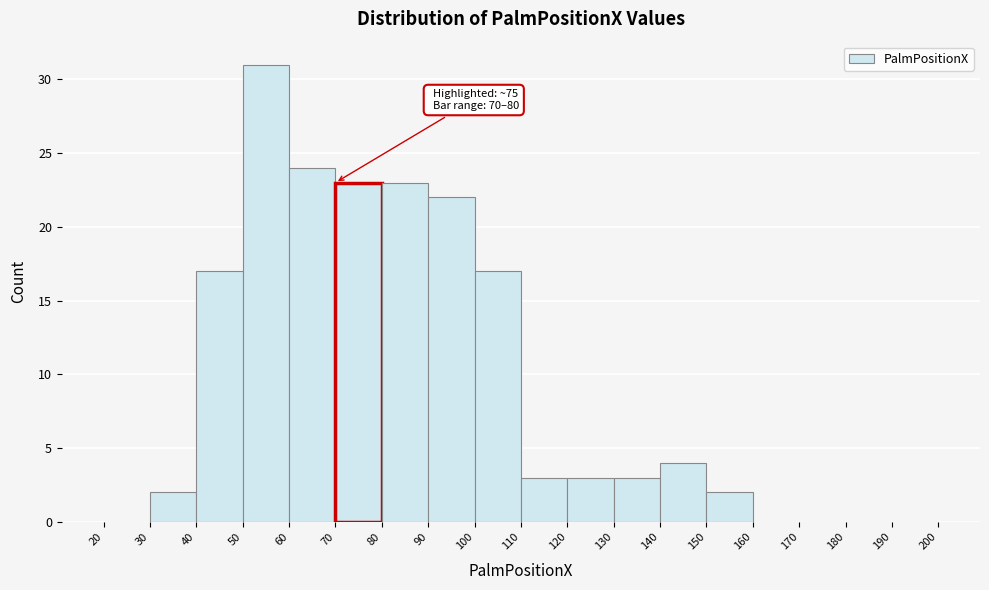

Which range on the x-axis has the tallest bar?

50 to 60